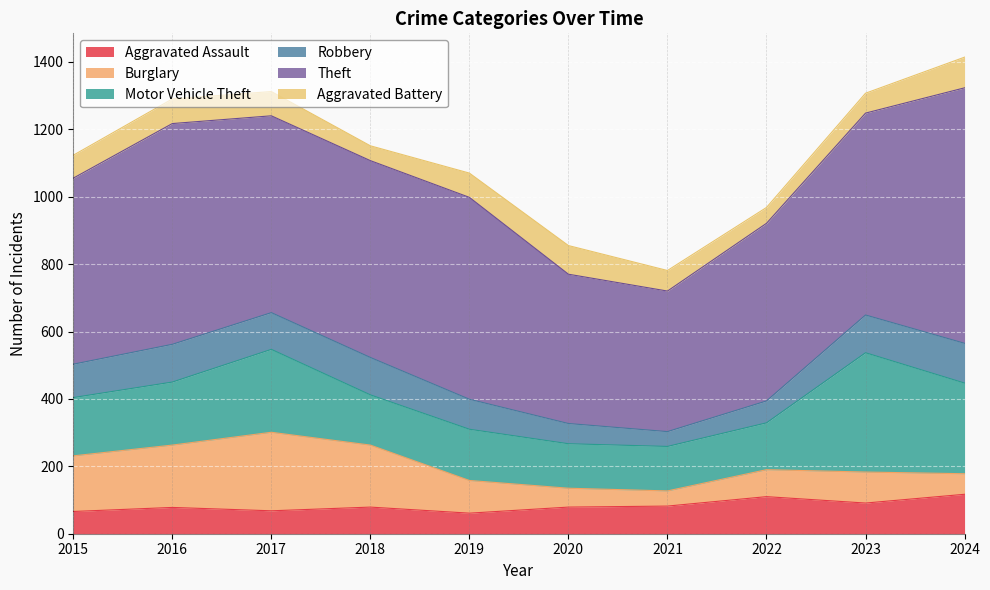

At how many categories does at least one series exceed 589?

4